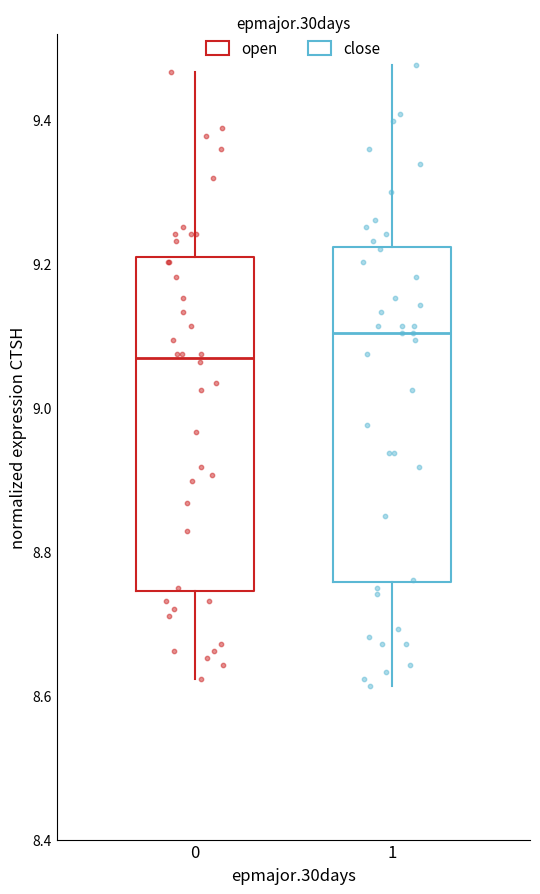

Which box has the lowest median line?

0